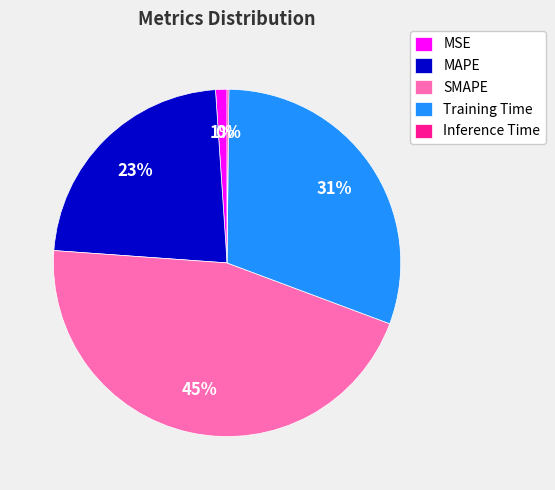

To the nearest percent, what is the difference between the MSE and MAPE slice percentages?

22%